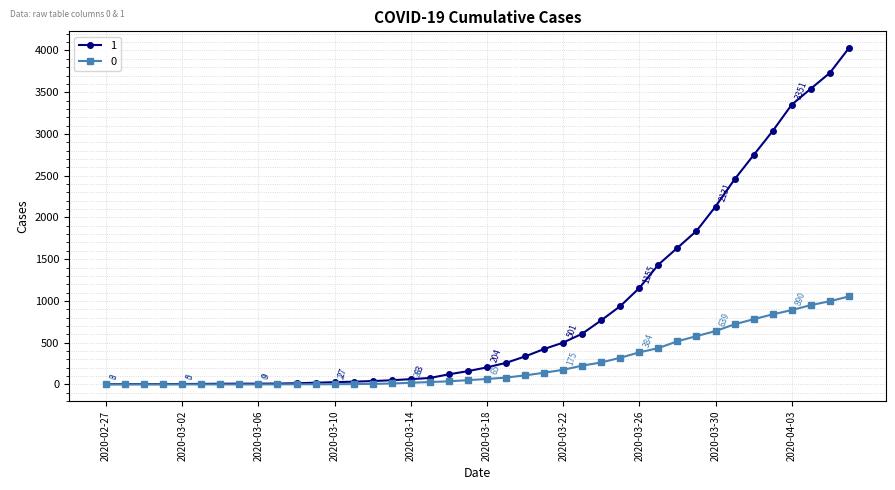

Rank the series by their average value, from highest to lowest.

1, 0